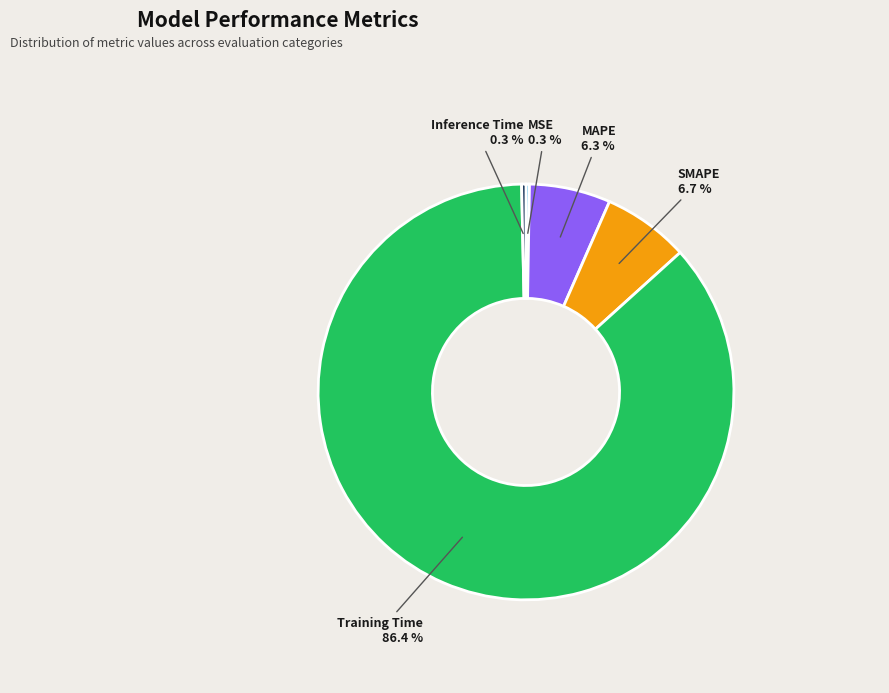

Which has a higher value, SMAPE or Inference Time?

SMAPE